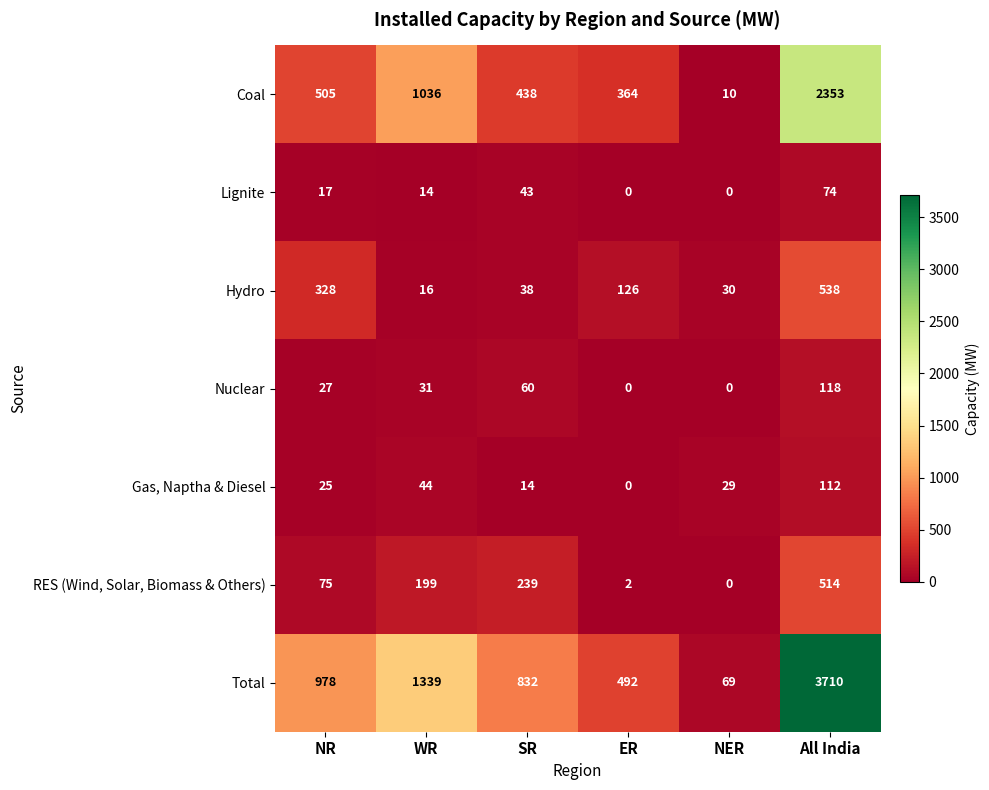

How many values in Gas, Naptha & Diesel are above zero?

5